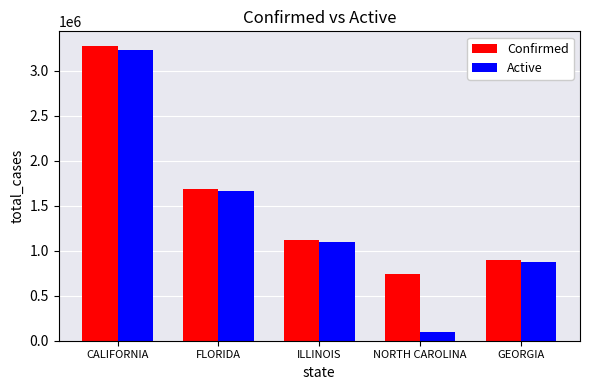

Is it true that Active equals 574565 at ILLINOIS?

False